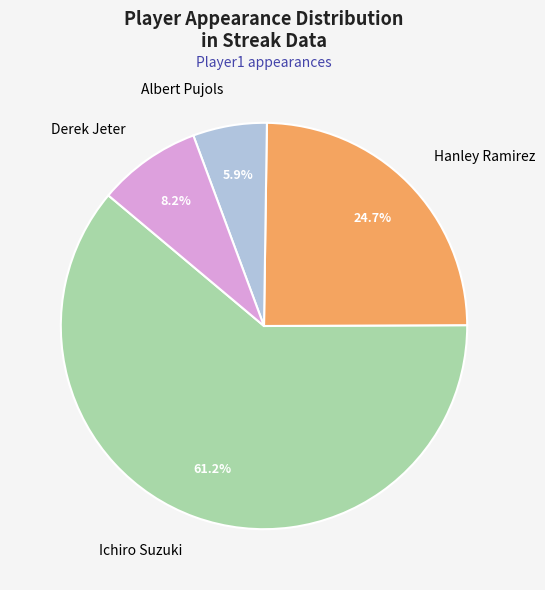

Which category accounts for the majority?

Ichiro Suzuki